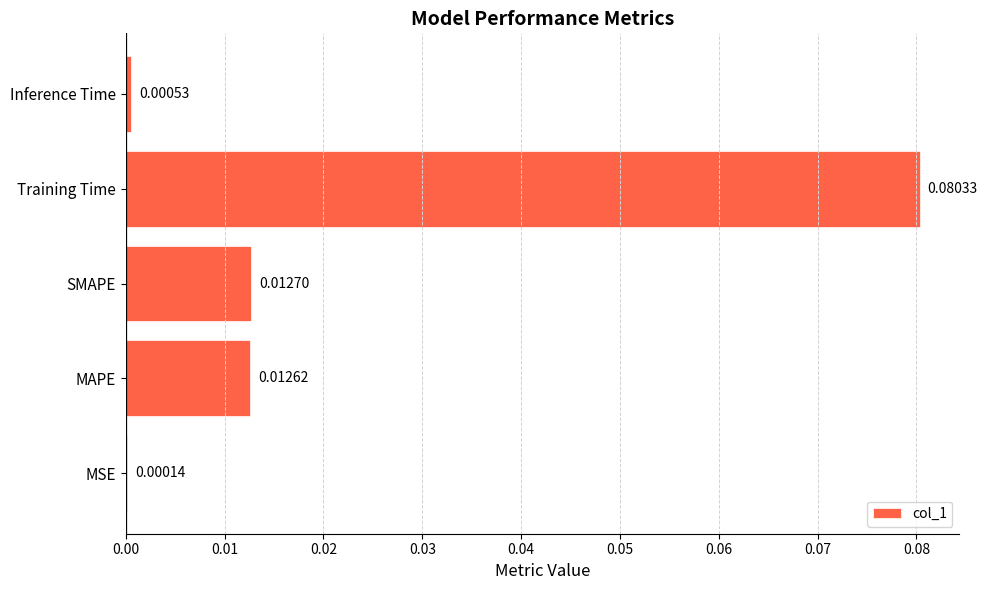

Between Inference Time and MAPE, which is larger?

MAPE